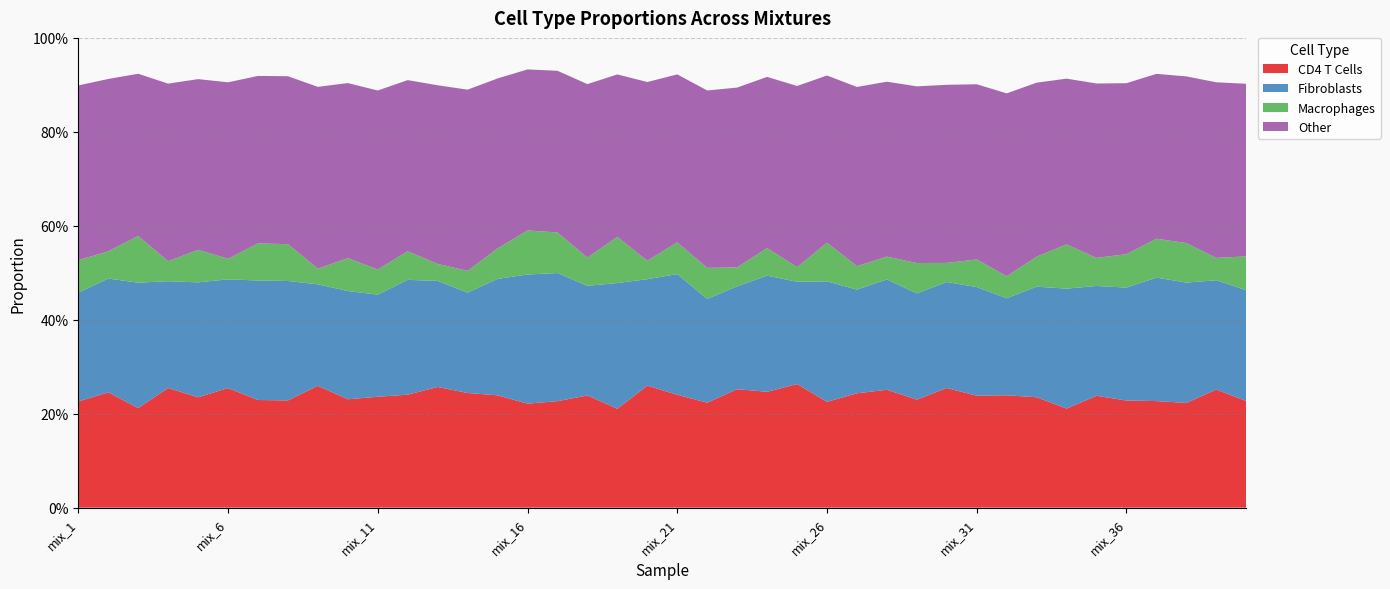

Reading left to right, what are all the values shown in this chart?

CD4 T Cells: 0.2	0.2	0.2	0.3	0.2	0.3	0.2	0.2	0.3	0.2	0.2	0.2	0.3	0.2	0.2	0.2	0.2	0.2	0.2	0.3	0.2	0.2	0.3	0.2	0.3	0.2	0.2	0.3	0.2	0.3	0.2	0.2	0.2	0.2	0.2	0.2	0.2	0.2	0.3	0.2
Fibroblasts: 0.2	0.2	0.3	0.2	0.2	0.2	0.3	0.3	0.2	0.2	0.2	0.2	0.2	0.2	0.2	0.3	0.3	0.2	0.3	0.2	0.3	0.2	0.2	0.2	0.2	0.3	0.2	0.2	0.2	0.2	0.2	0.2	0.2	0.3	0.2	0.2	0.3	0.3	0.2	0.2
Macrophages: 0.1	0.1	0.1	0.0	0.1	0.0	0.1	0.1	0.0	0.1	0.1	0.1	0.0	0.0	0.1	0.1	0.1	0.1	0.1	0.0	0.1	0.1	0.0	0.1	0.0	0.1	0.0	0.0	0.1	0.0	0.1	0.0	0.1	0.1	0.1	0.1	0.1	0.1	0.0	0.1
Other: 0.4	0.4	0.3	0.4	0.4	0.4	0.4	0.4	0.4	0.4	0.4	0.4	0.4	0.4	0.4	0.3	0.3	0.4	0.3	0.4	0.4	0.4	0.4	0.4	0.4	0.4	0.4	0.4	0.4	0.4	0.4	0.4	0.4	0.4	0.4	0.4	0.4	0.4	0.4	0.4